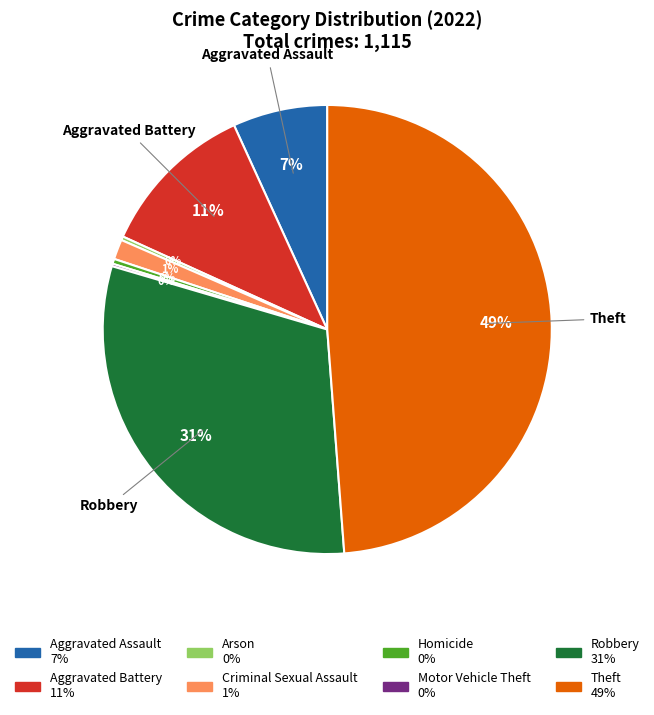

Is there any slice that represents more than half of the pie?

No